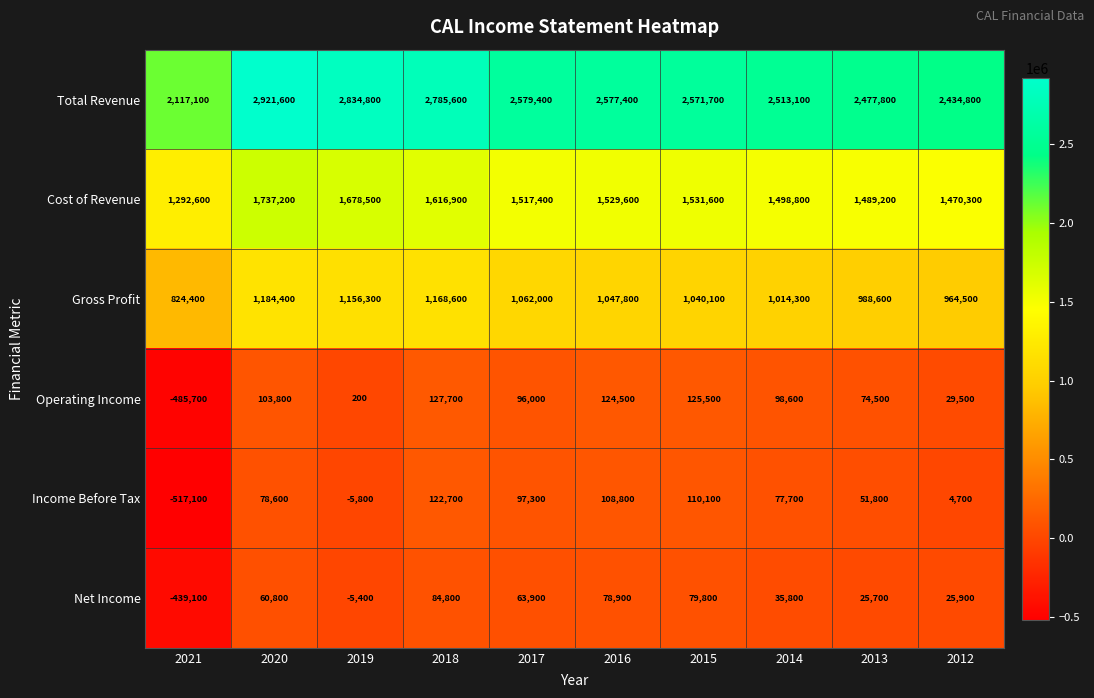

What is the greatest value displayed?

2921600